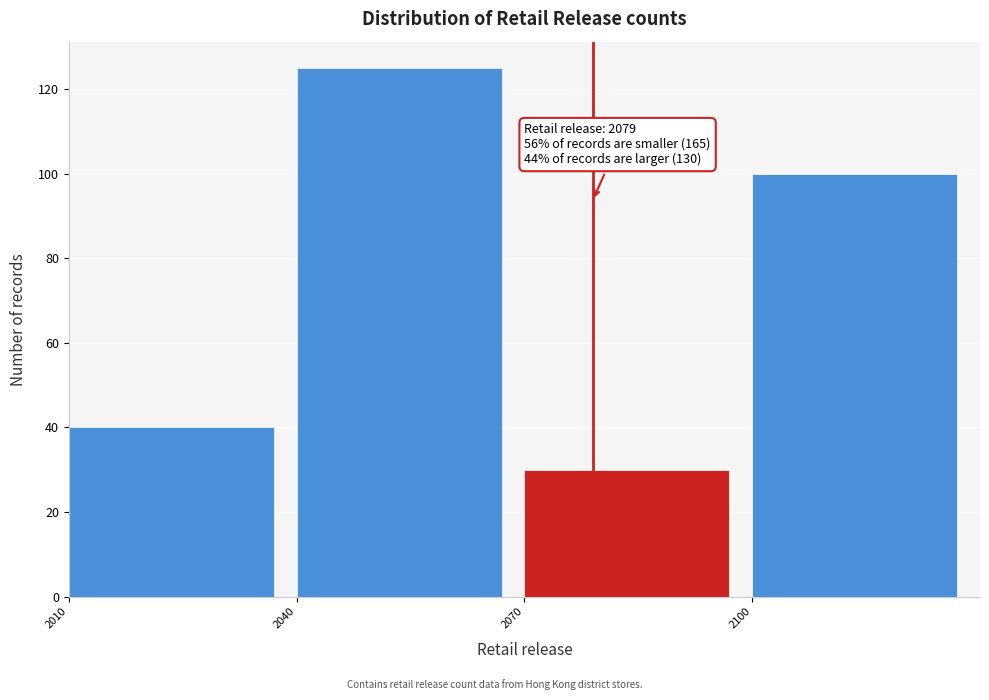

Over which range of the x-axis is the bar tallest?

2040 to 2070